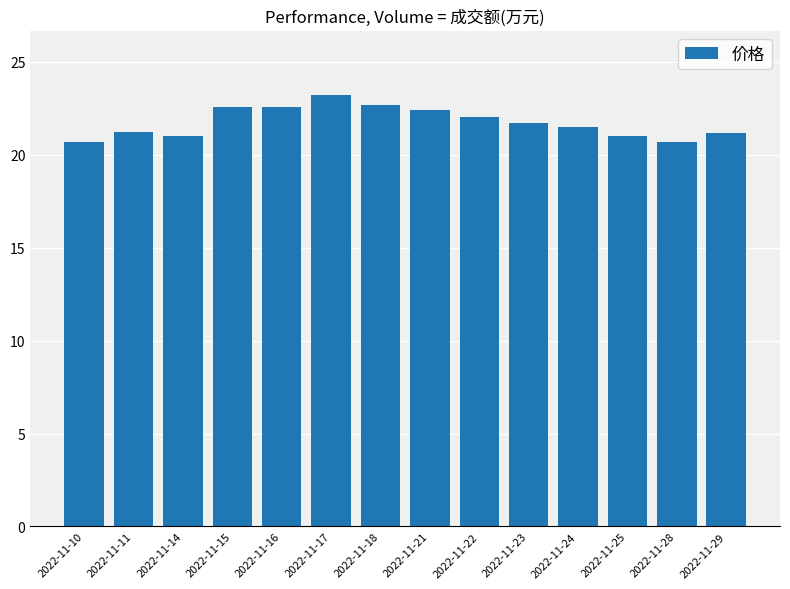

What is the value of the 6th bar from the left?

23.2